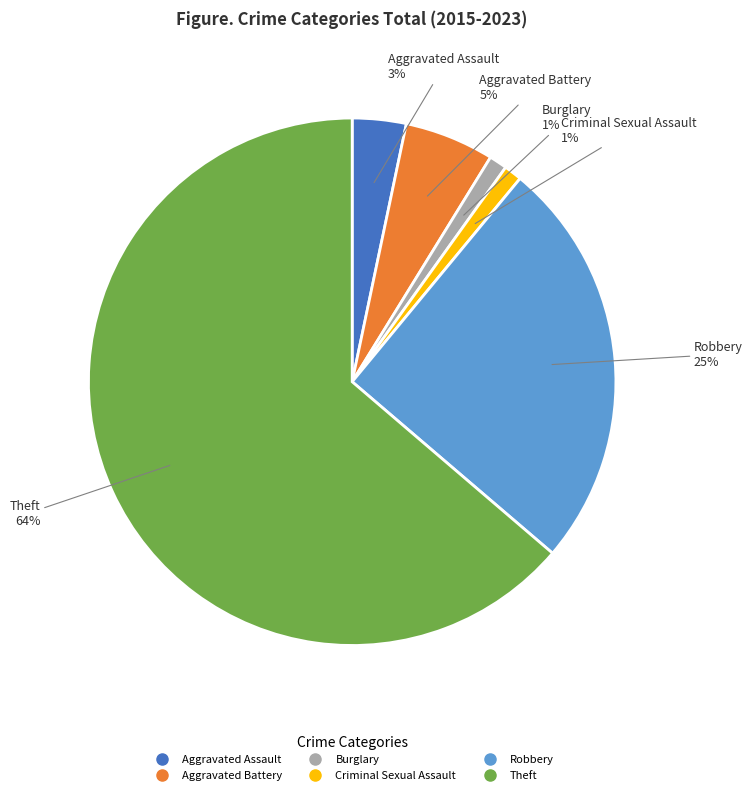

Is Theft the majority of the pie?

Yes